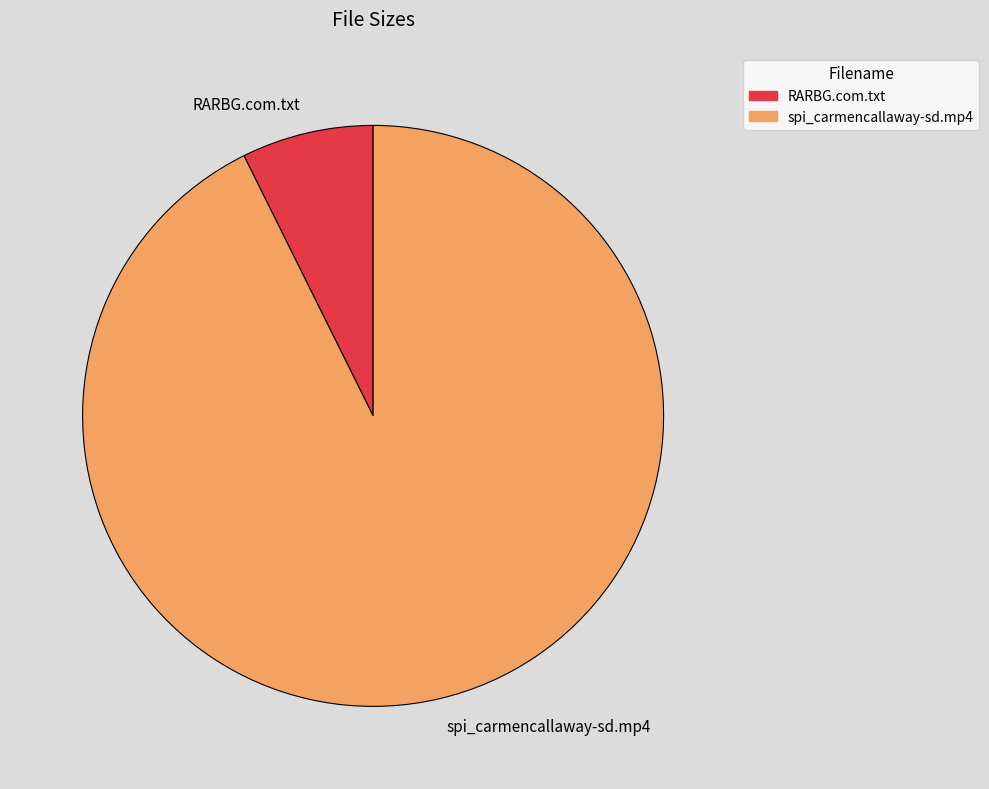

Which category accounts for the majority?

spi_carmencallaway-sd.mp4